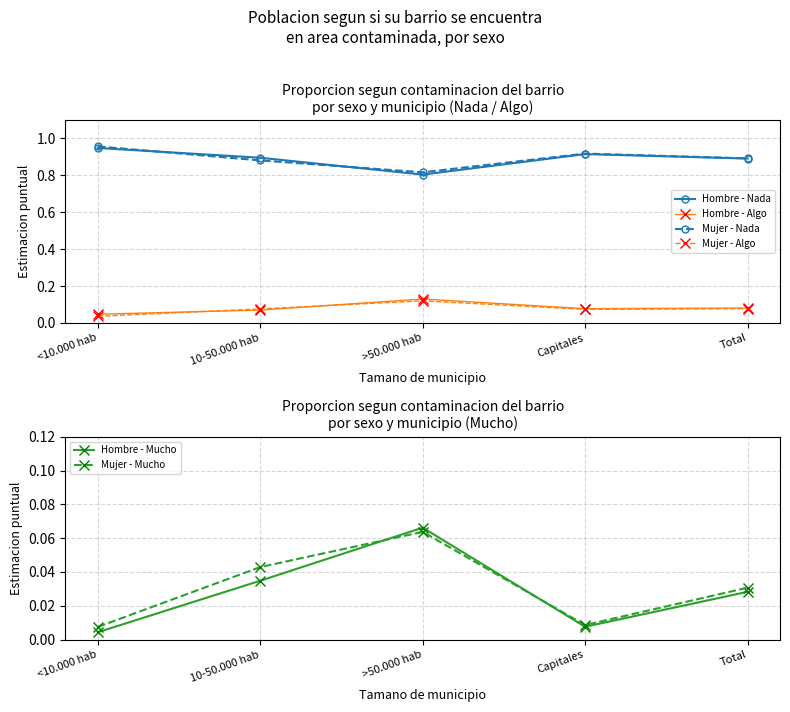

What position from the right is Capitales?

2